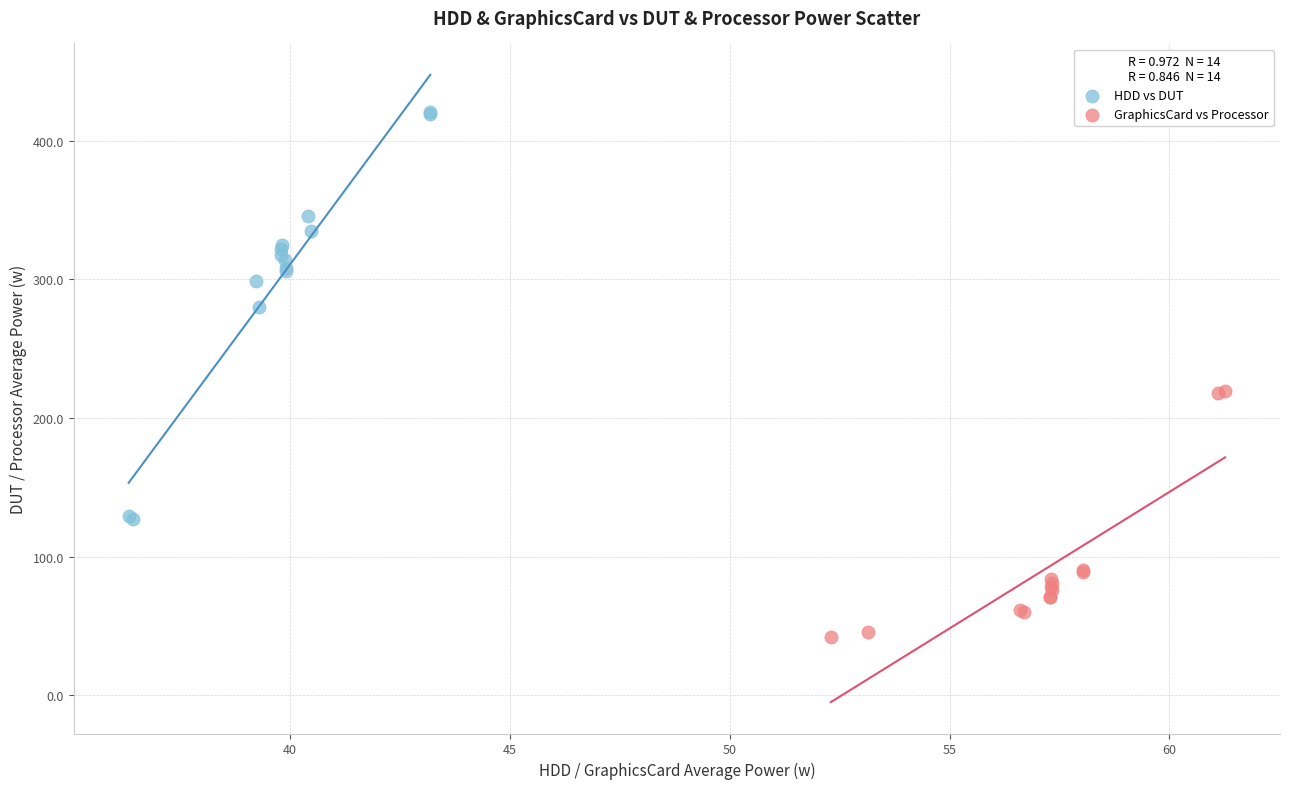

Which series has the largest Y range (max minus min)?

HDD vs DUT